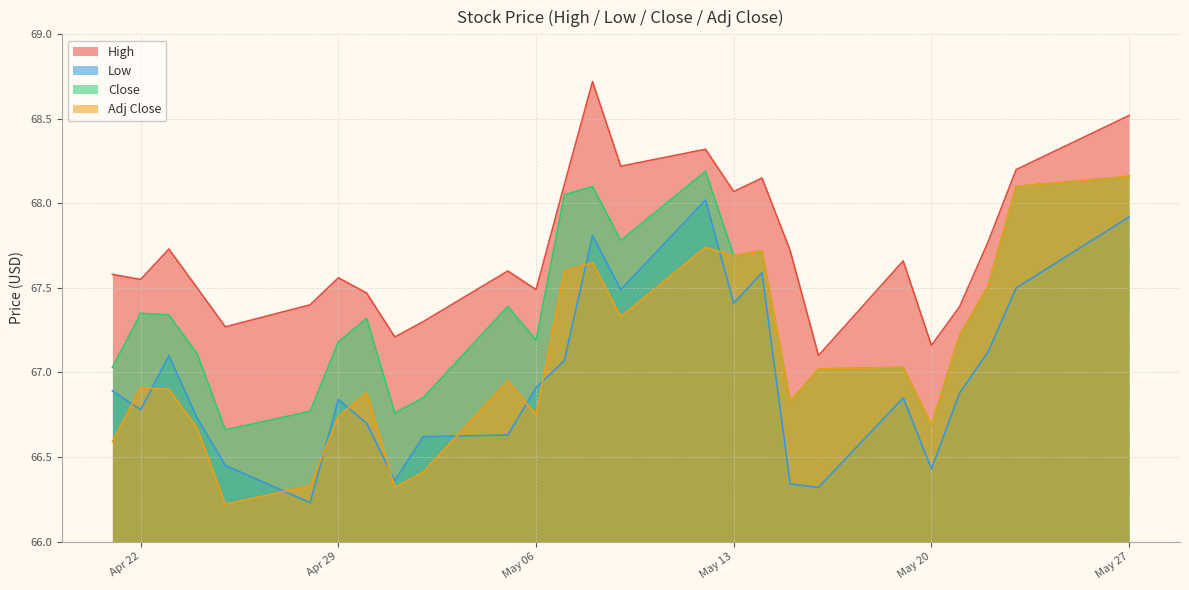

List the series in order of their overall mean, lowest first.

Low, Adj Close, Close, High